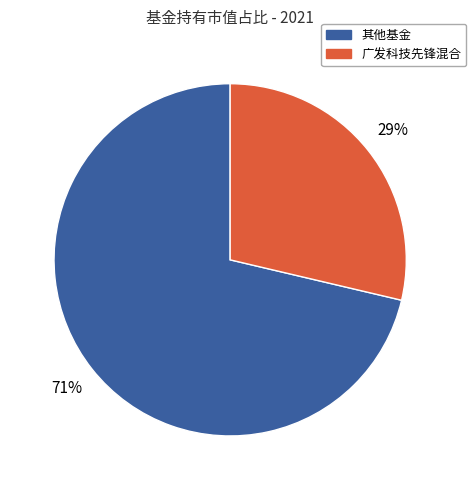

How many slices are in this pie chart?

2